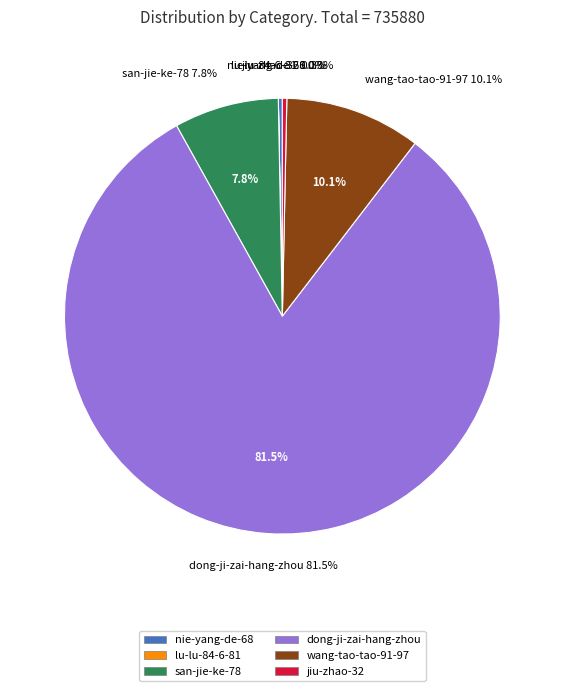

Is there any slice that represents more than half of the pie?

Yes